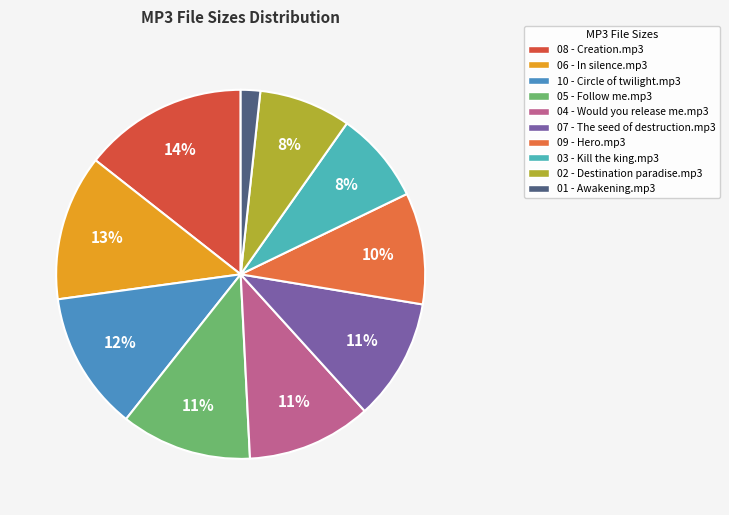

Is the sum of 04 - Would you release me.mp3 and 08 - Creation.mp3 greater than half?

No